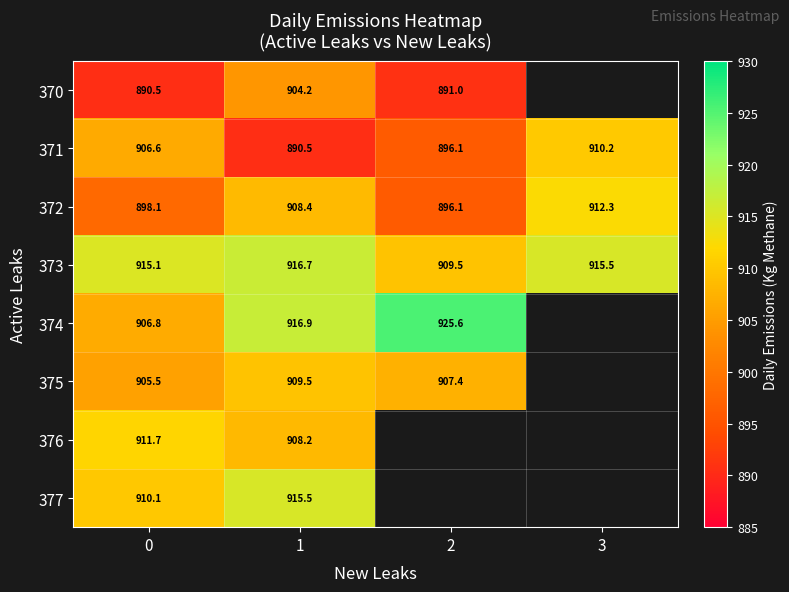

Is the value of 370 at 1 greater than the value of 377 at 1?

No